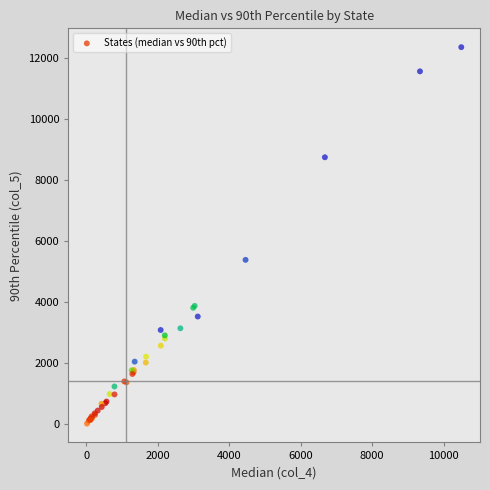

What Y value in the scatter plot is closest to 6194?

5392.8